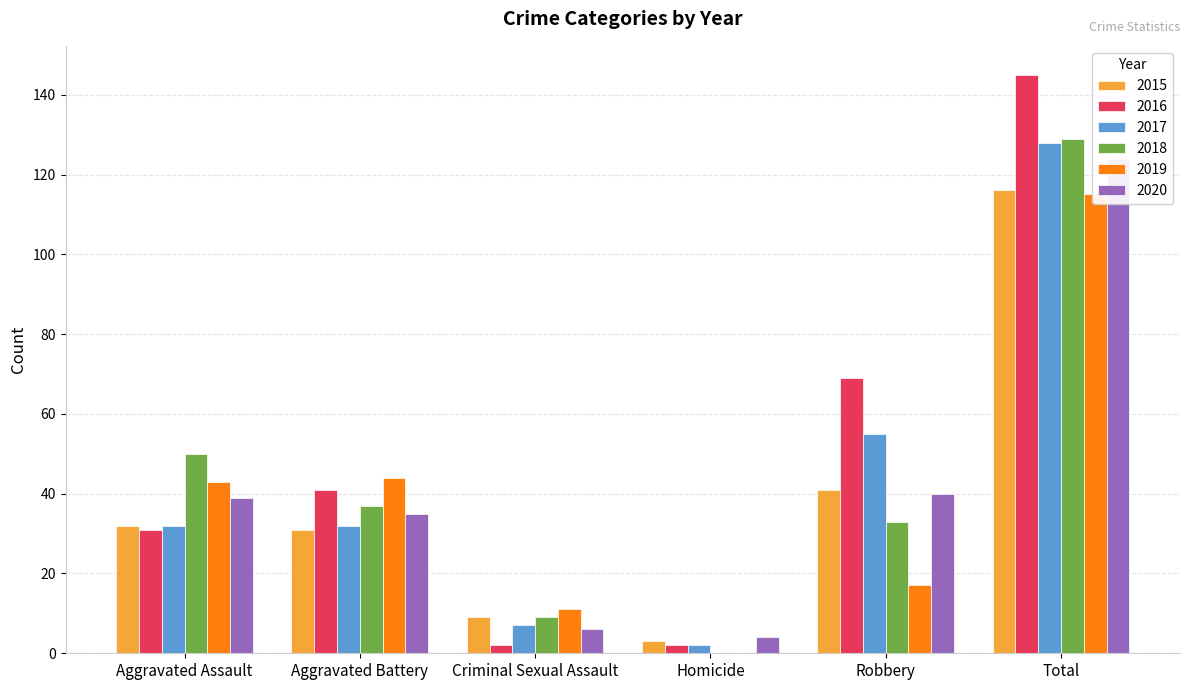

What is the label of the 5th bar from the right?

Aggravated Battery